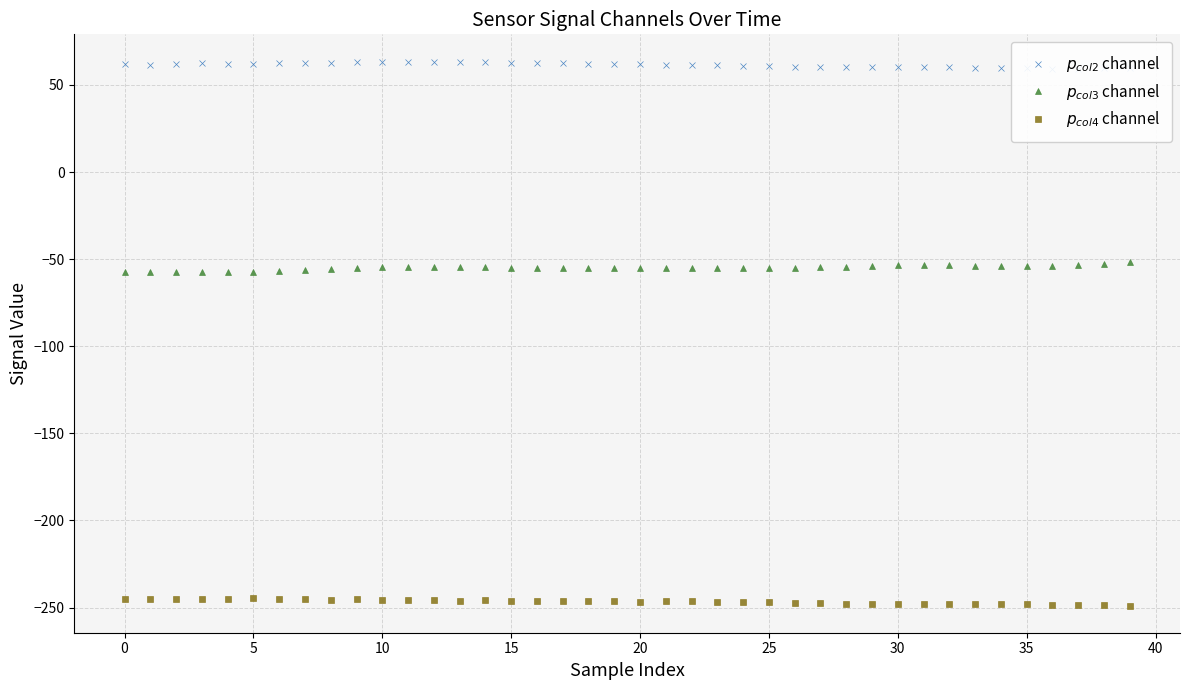

List the series in order of their overall mean, highest first.

$p_{col2}$ channel, $p_{col3}$ channel, $p_{col4}$ channel